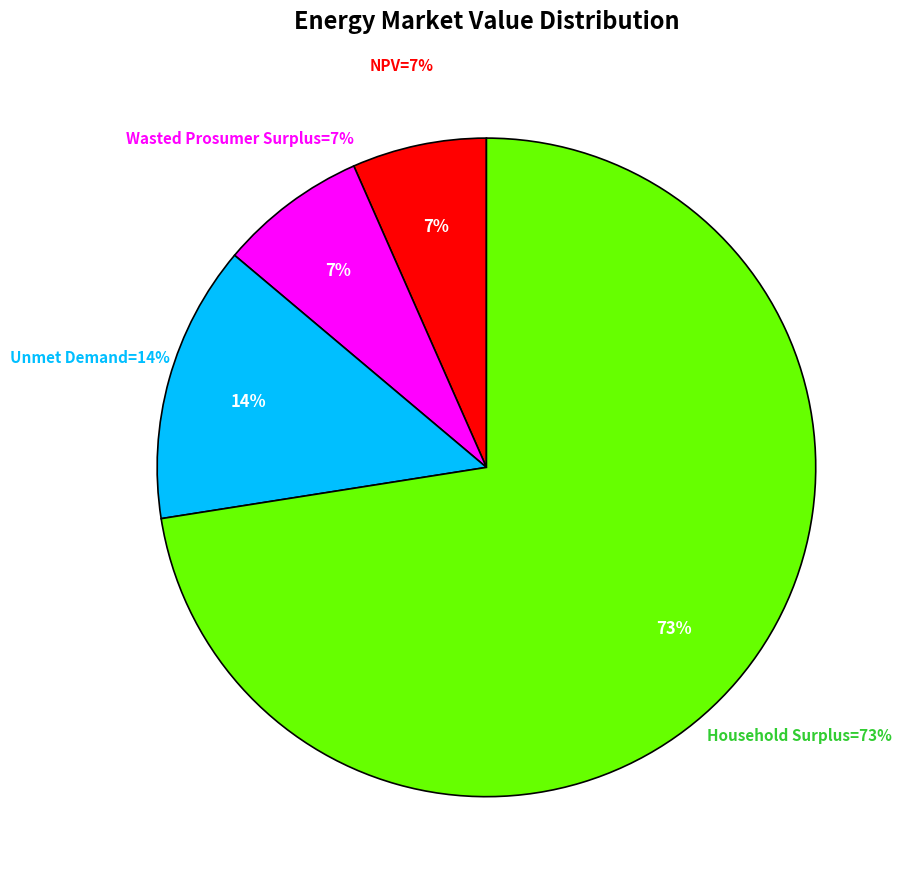

To the nearest percent, what is the difference between the largest and smallest slice percentages?

66%